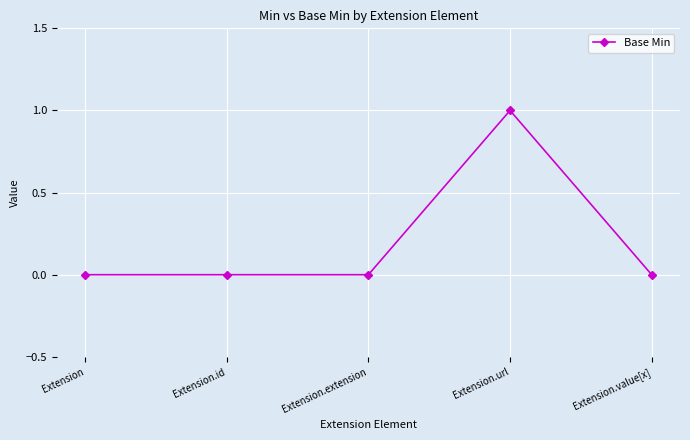

True or false: there are more than 2 points higher than both neighbors.

False